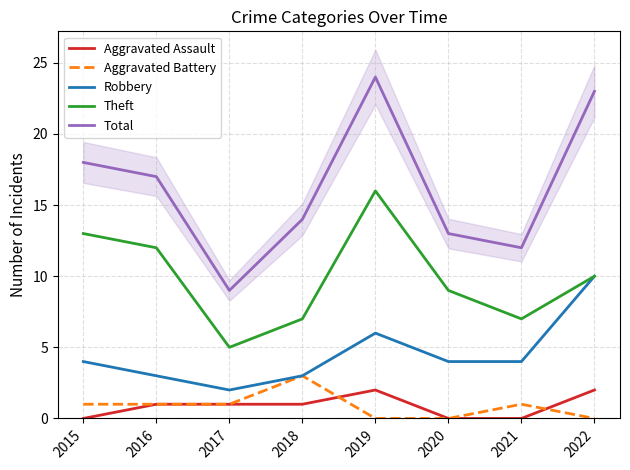

At which category is the sum across all series the highest?

2019